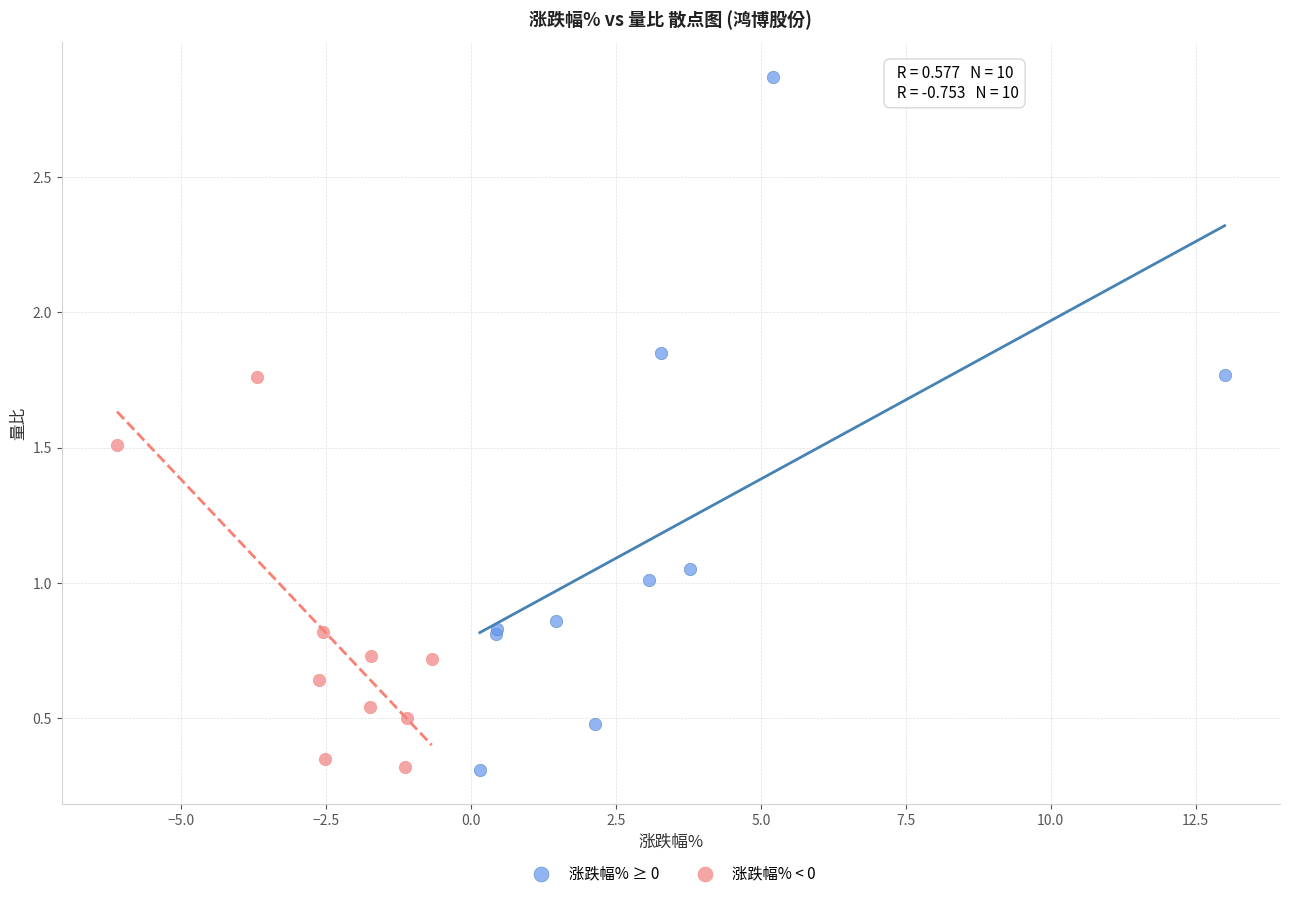

What are all the series names shown in the legend?

涨跌幅% ≥ 0, 涨跌幅% < 0